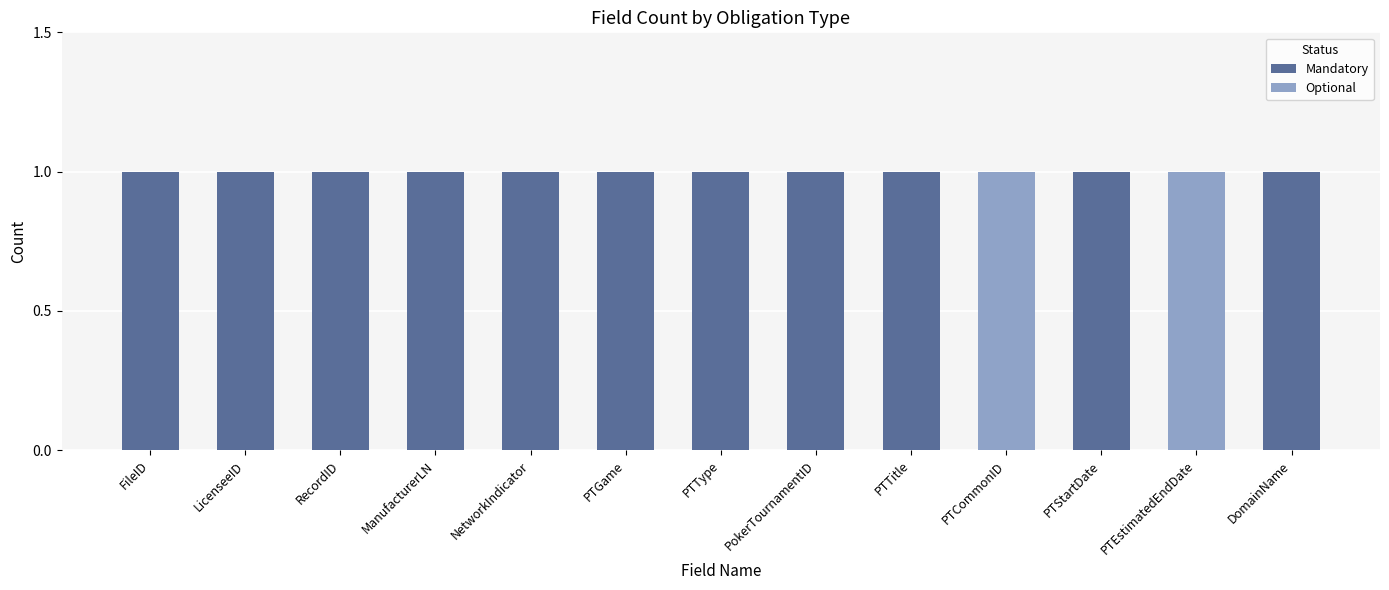

What is the sum of all Mandatory values?

11